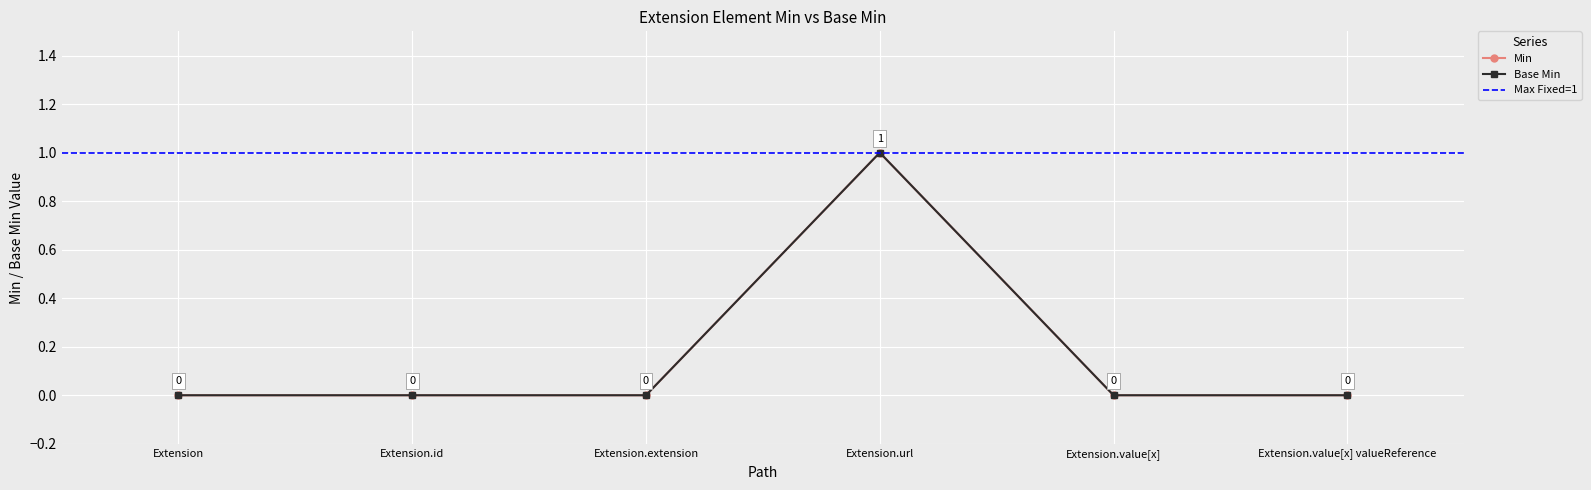

What is the difference between the Base Min values at Extension.url and Extension.extension?

1